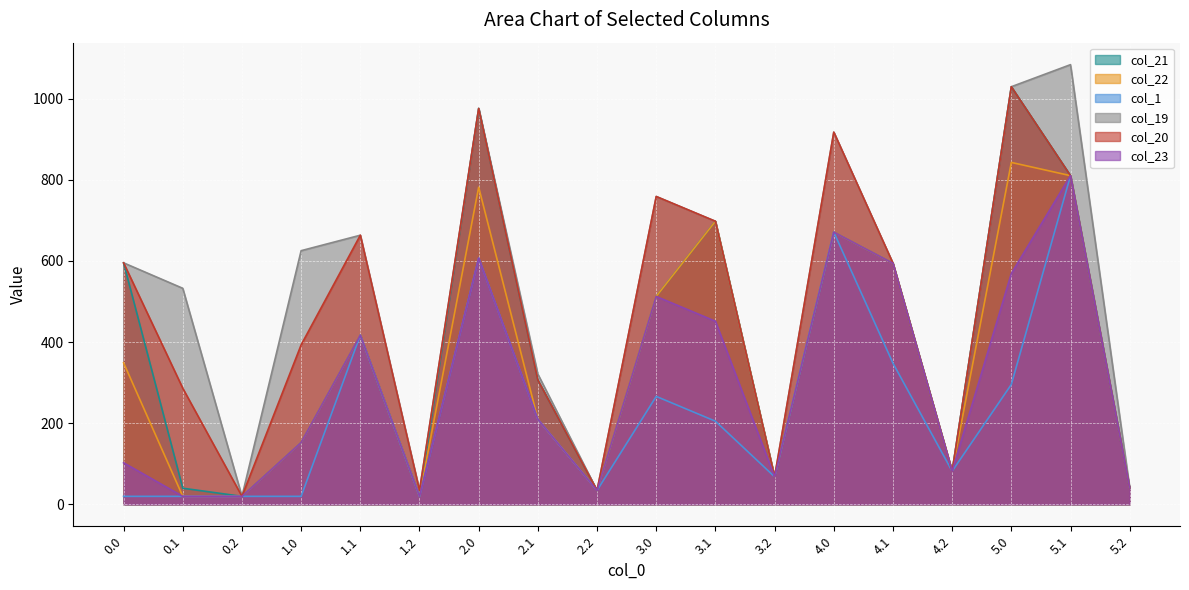

At which label is col_21 closest to 524?

3.0